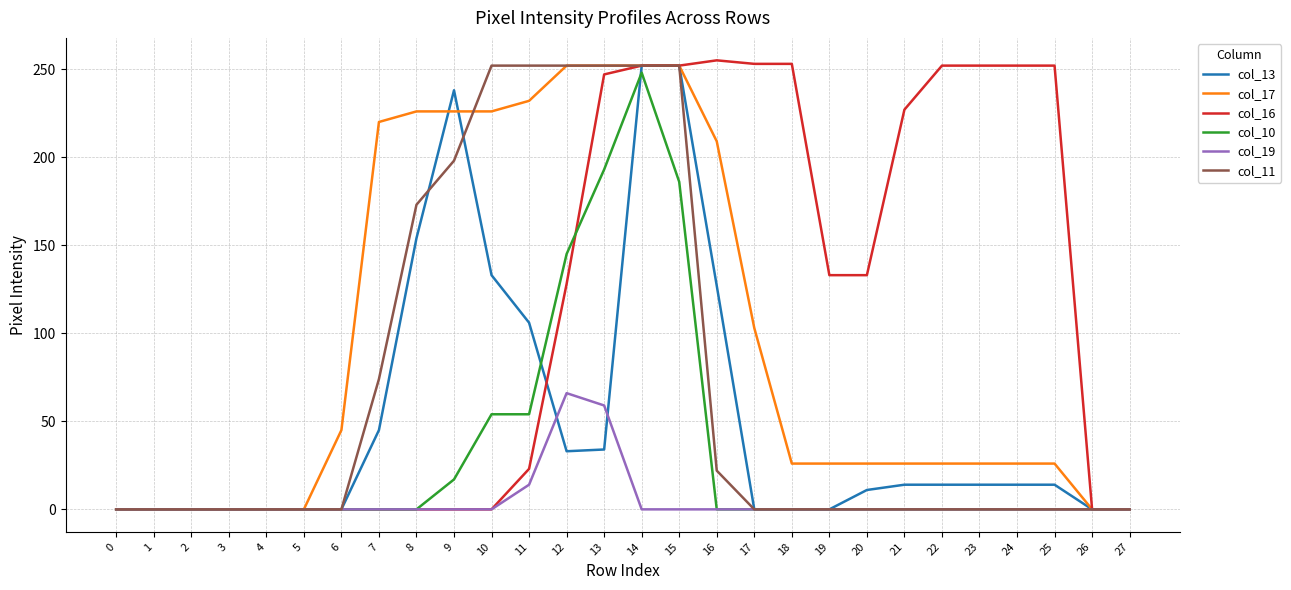

Is it true that col_13 equals 33 at 16?

False